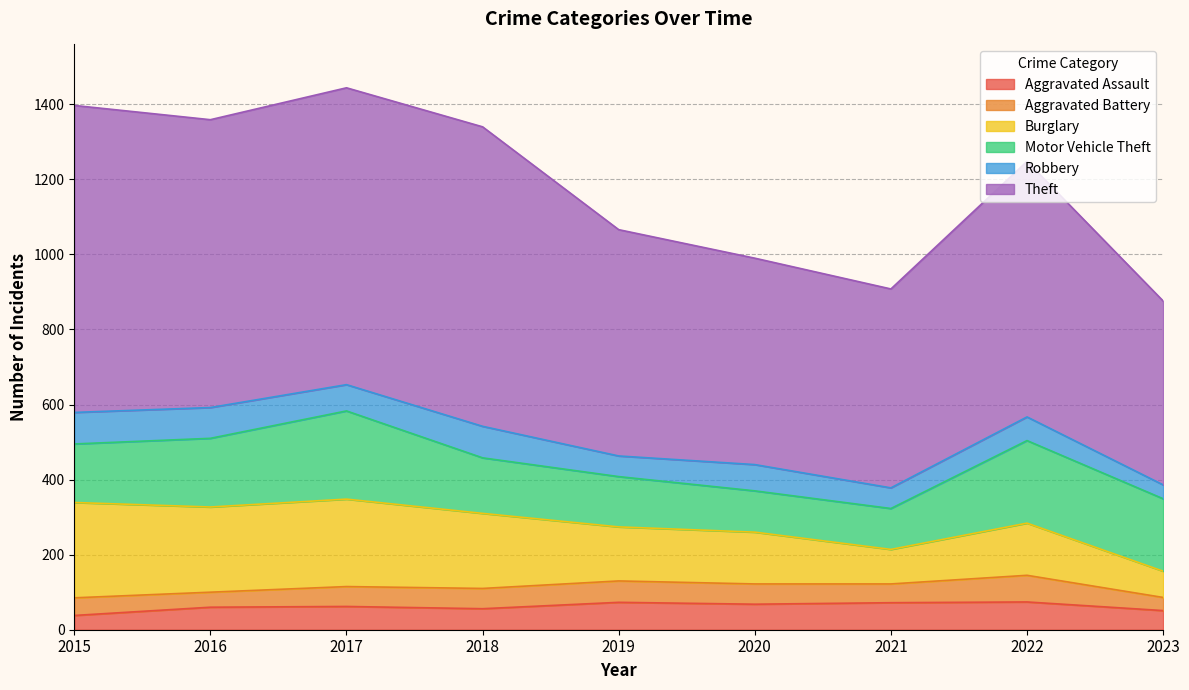

Reading right to left, what are all the values shown in this chart?

Aggravated Assault: 51	74	72	68	73	56	62	60	38
Aggravated Battery: 35	71	50	54	57	54	53	40	47
Burglary: 70	139	92	138	144	200	233	227	254
Motor Vehicle Theft: 193	220	109	110	134	148	235	183	156
Robbery: 37	63	55	70	55	84	70	82	84
Theft: 490	681	530	550	603	798	791	767	818